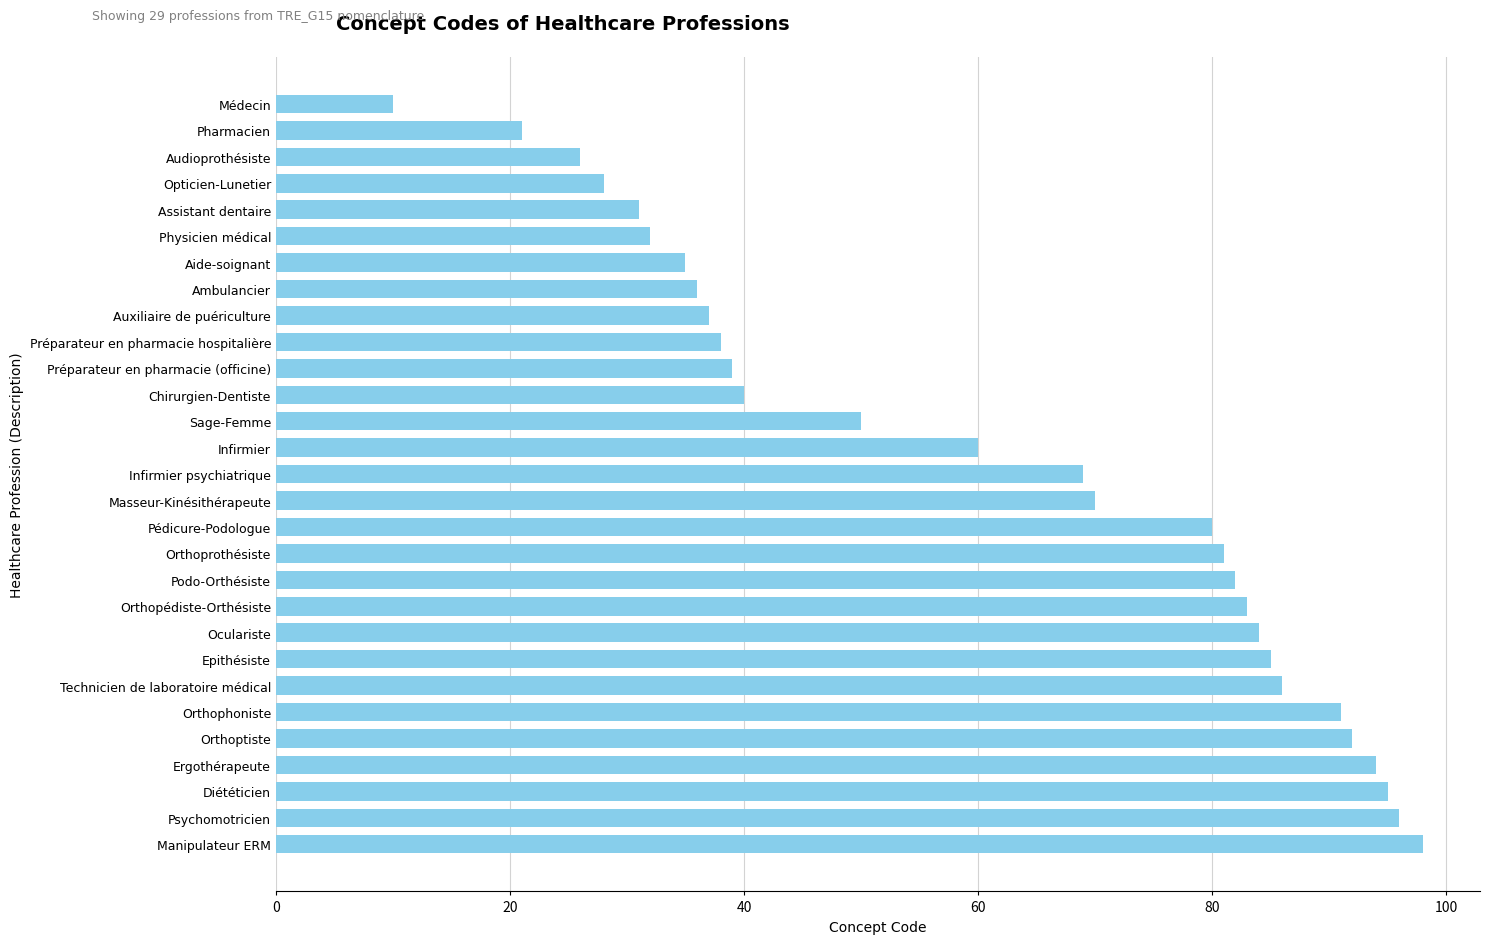

Count the number of data series in this chart.

1